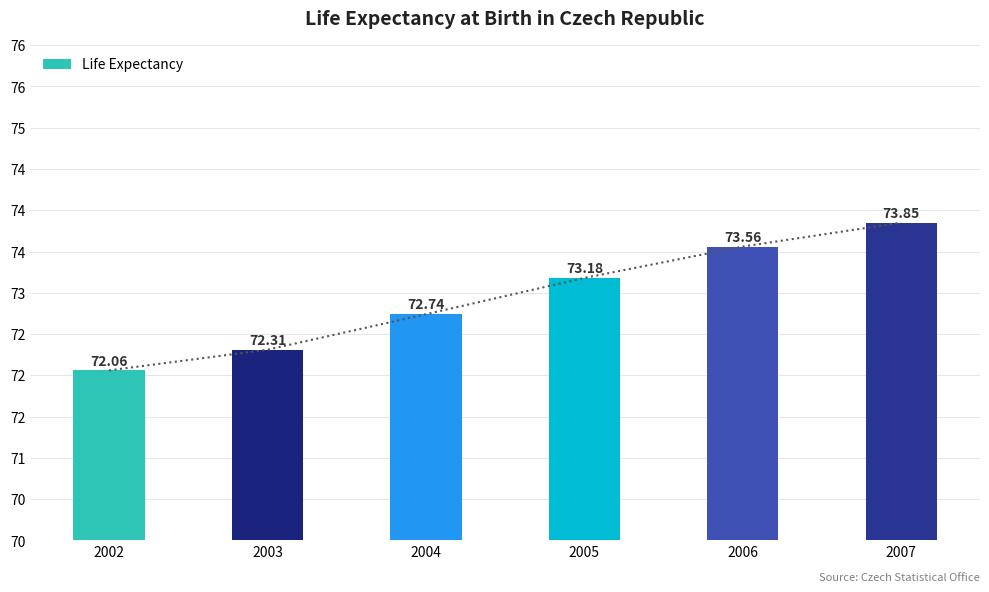

How many categories are shown in the chart?

6